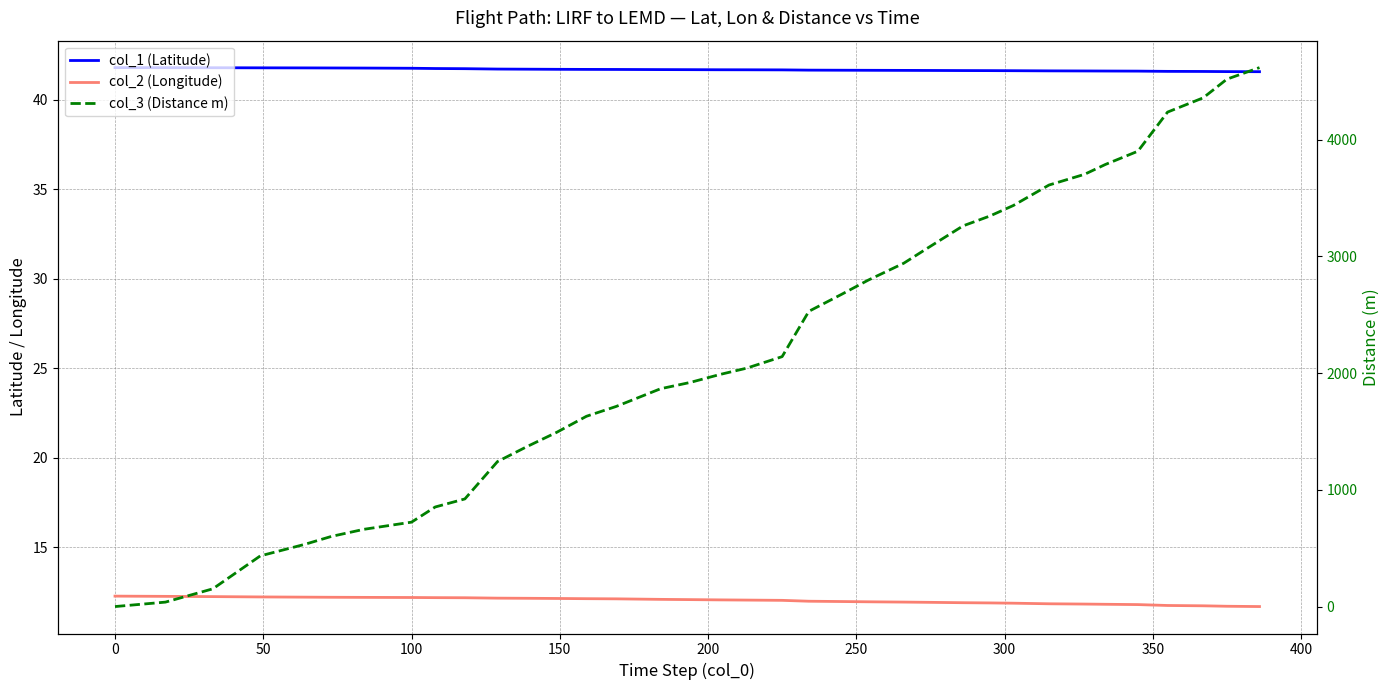

What is the average value of the col_2 (Longitude) series?

12.0